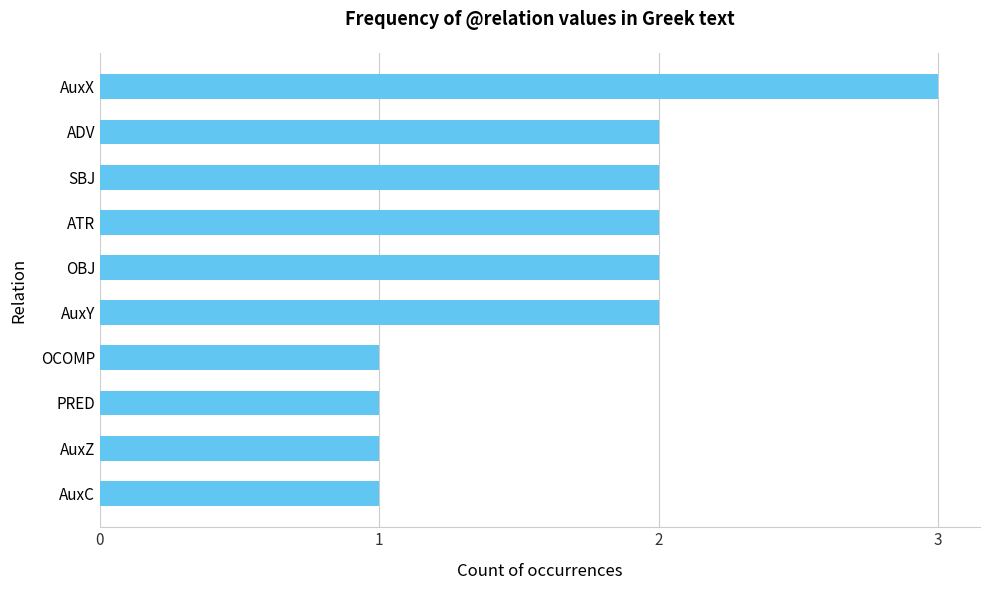

Reading bottom to top, transcribe all the data shown in this chart.

AuxC=1	AuxZ=1	PRED=1	OCOMP=1	AuxY=2	OBJ=2	ATR=2	SBJ=2	ADV=2	AuxX=3